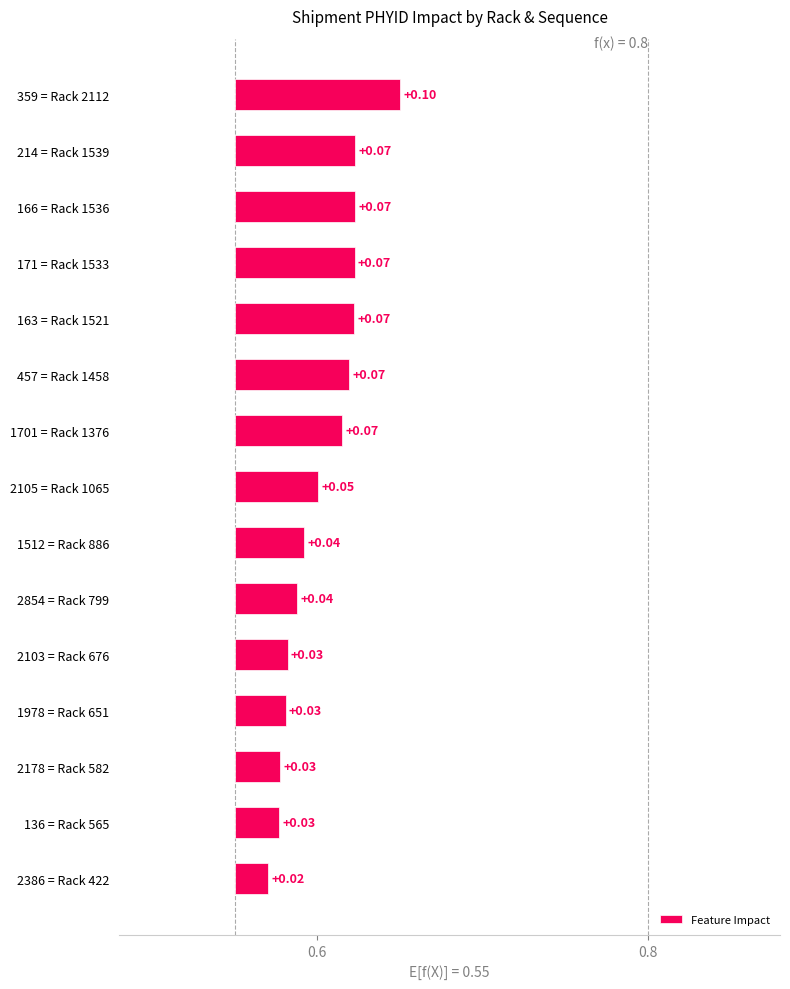

What is the greatest value displayed?

0.1